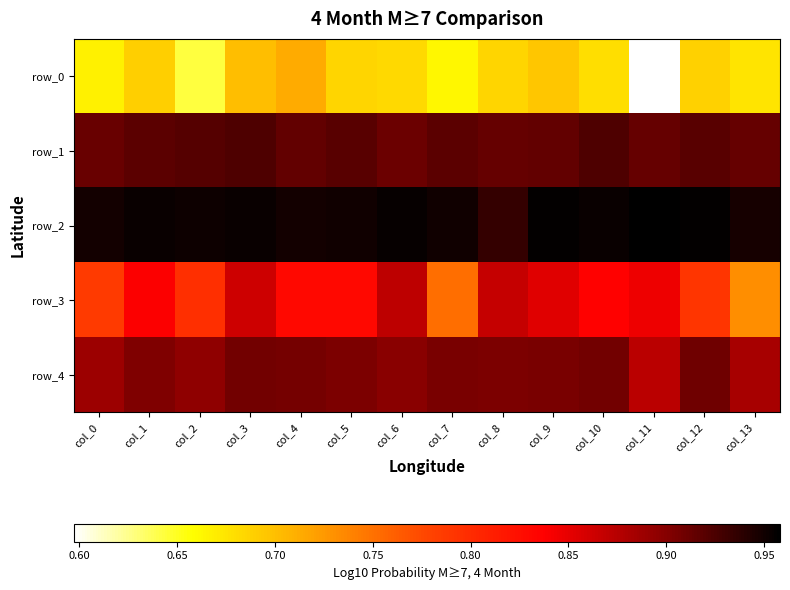

Where is row_4 nearest to the value 0?

col_11